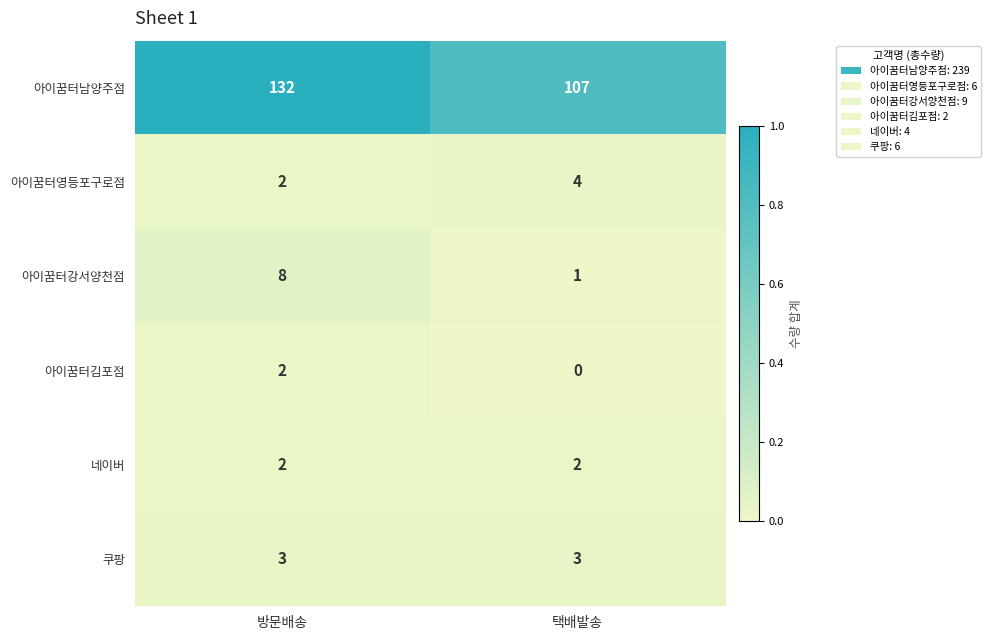

What is the maximum value shown in the chart?

132